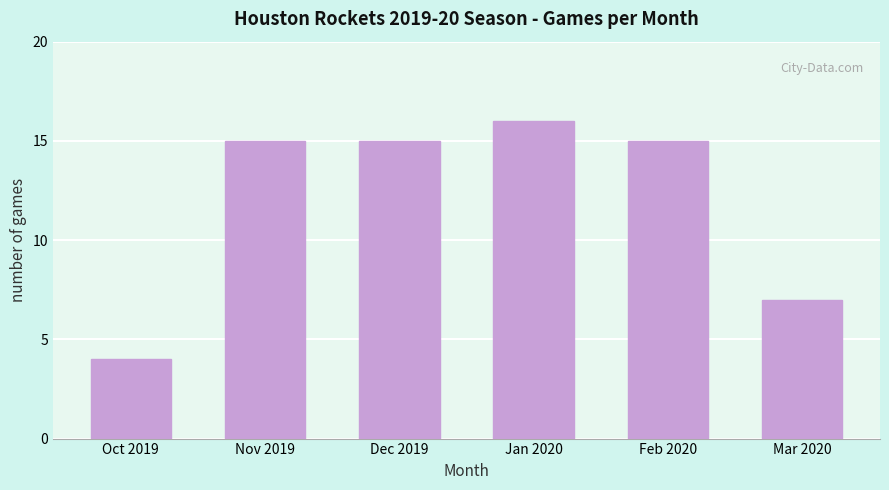

Reading left to right, transcribe all the data shown in this chart.

Oct 2019=4	Nov 2019=15	Dec 2019=15	Jan 2020=16	Feb 2020=15	Mar 2020=7